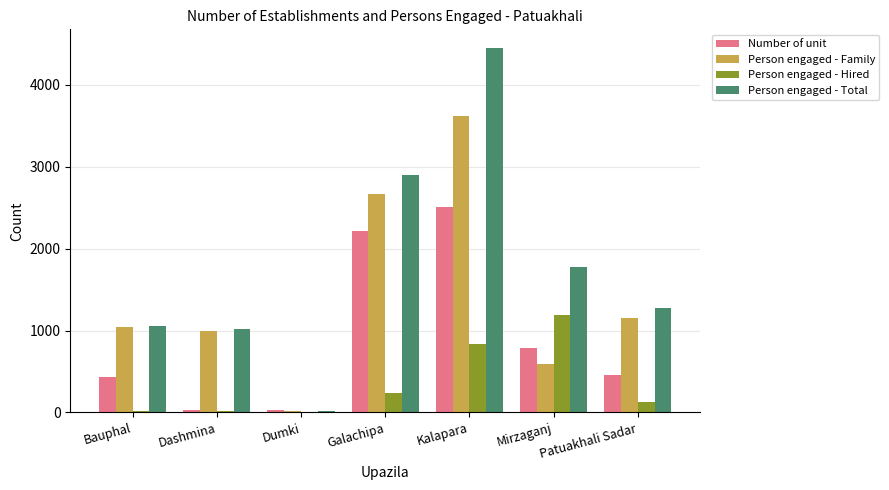

Does the chart contain stacked bars?

No